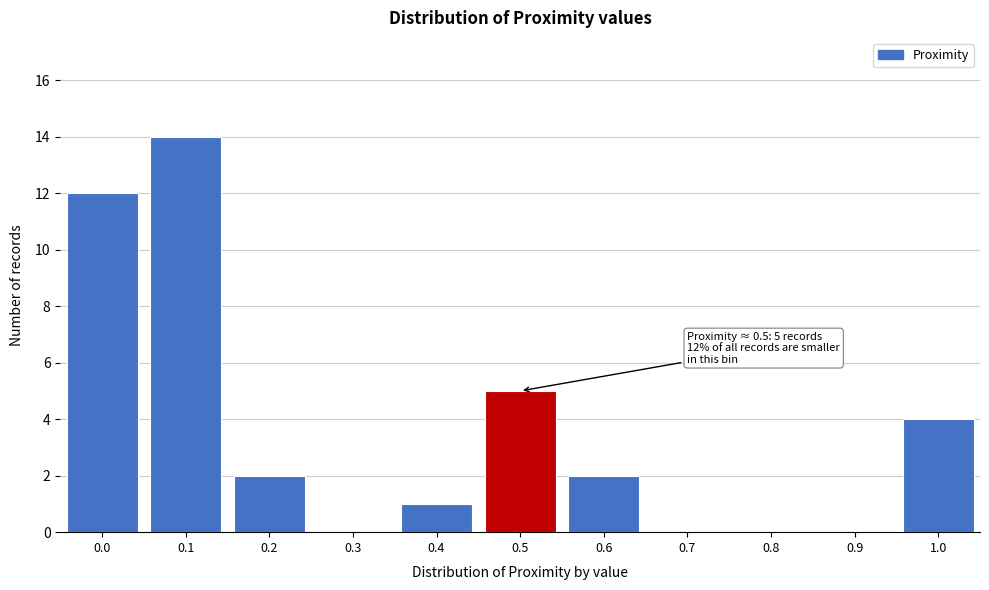

Reading left to right, list all the values displayed in this chart.

0.0=12	0.1=14	0.2=2	0.3=0	0.4=1	0.5=5	0.6=2	0.7=0	0.8=0	0.9=0	1.0=4